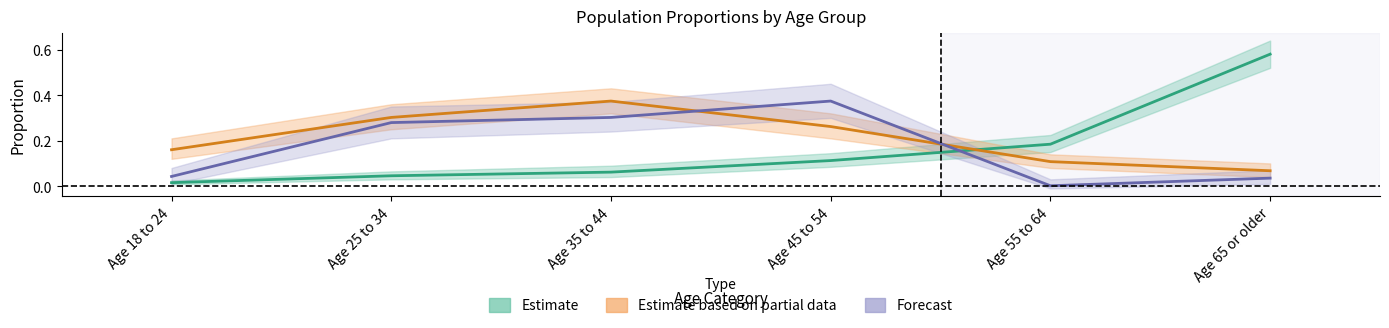

What is the average value?

0.2